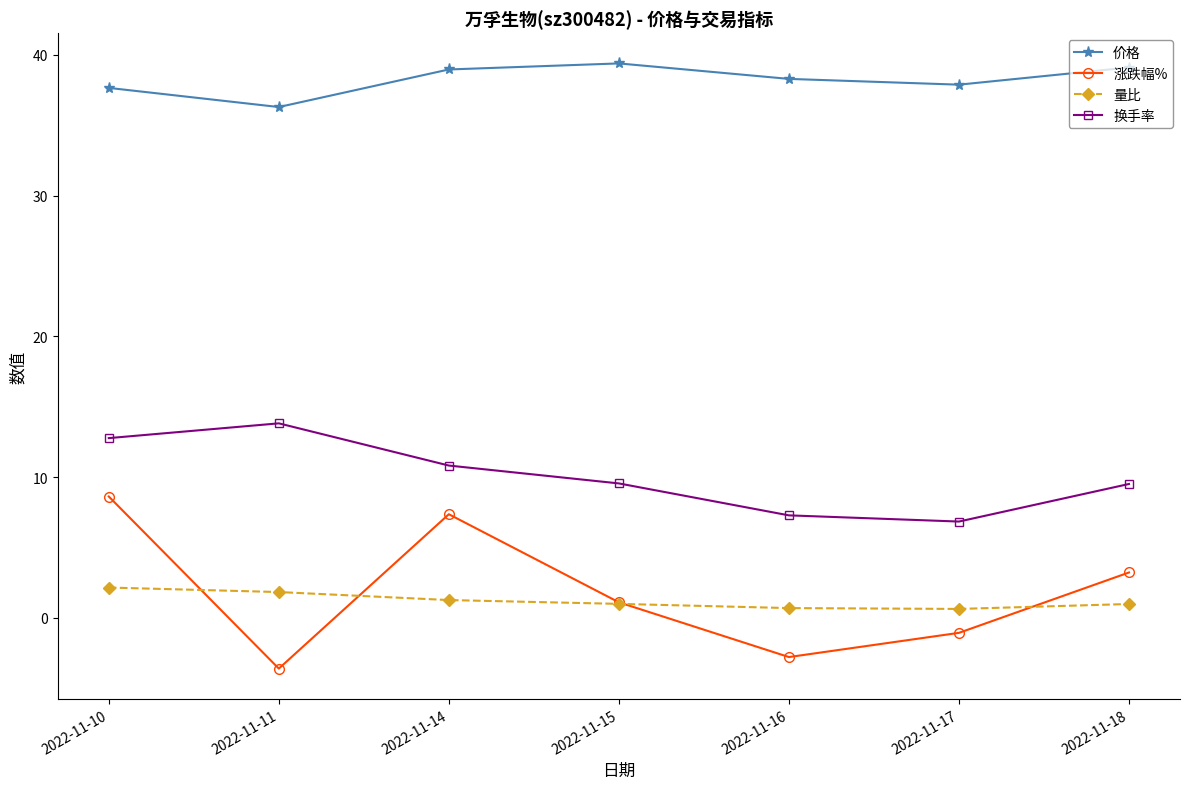

True or false: 量比 has a value of 0.7 at 2022-11-16.

True